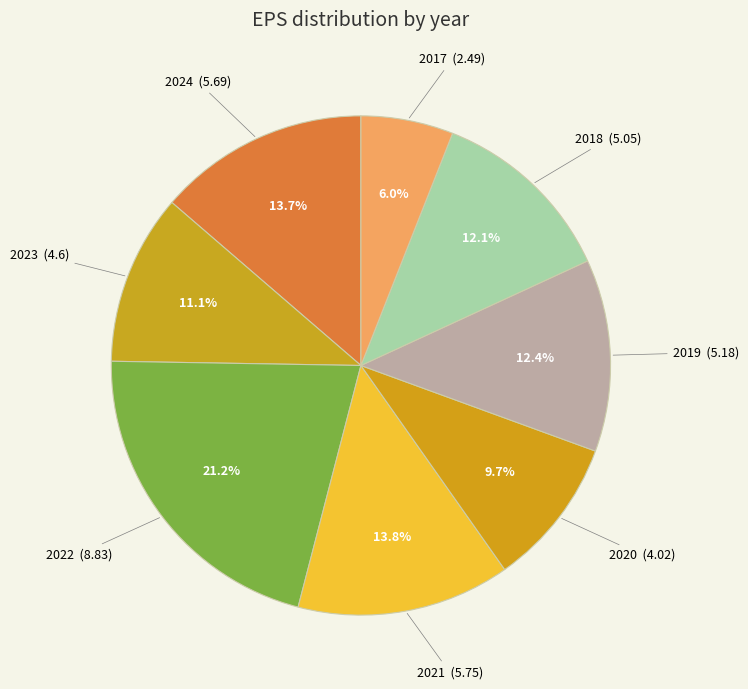

Is the sum of 2017 and 2022 greater than half?

No